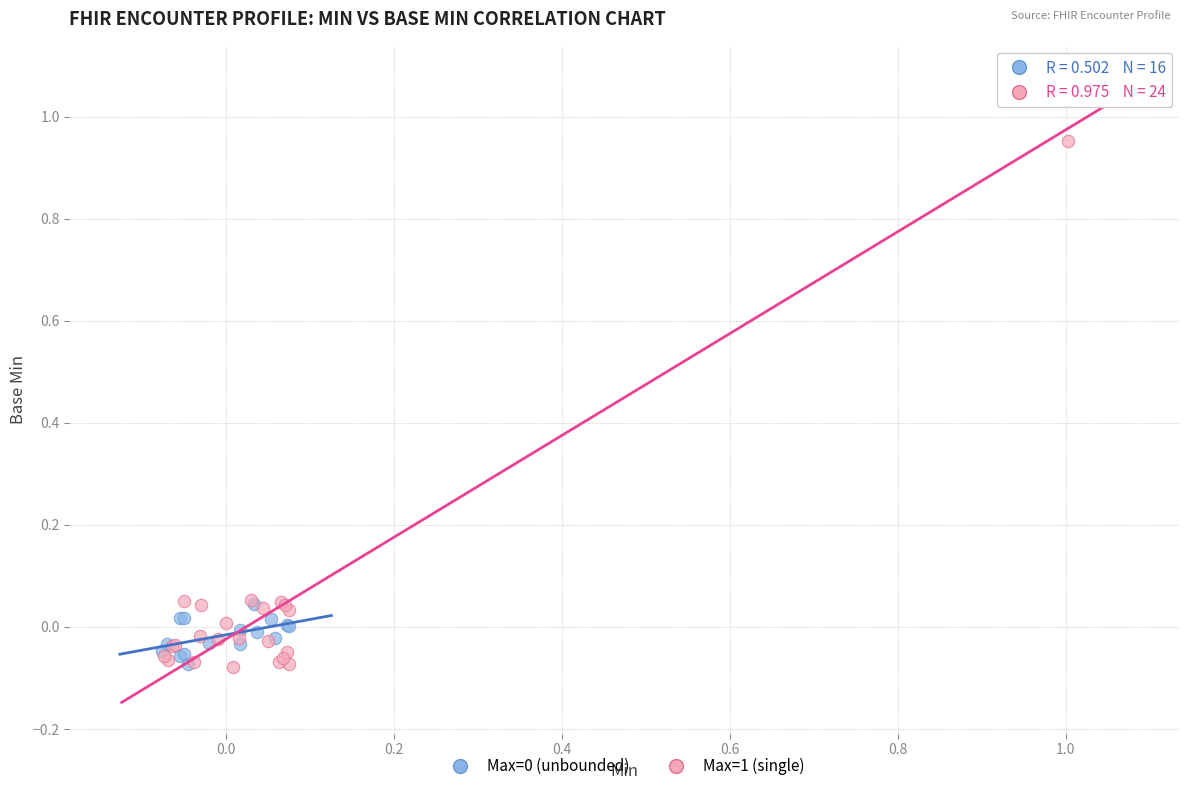

Which series reaches the maximum Y coordinate?

Max=1 (single)